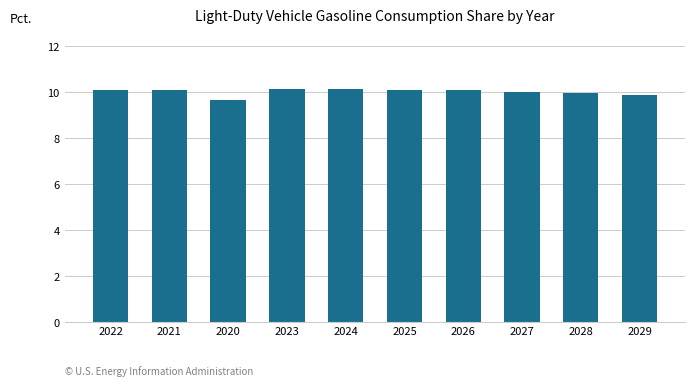

At which label does the data first exceed 10?

2022